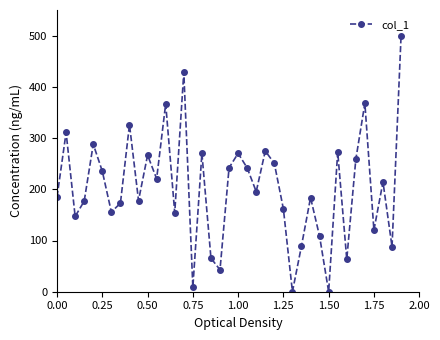

What is the maximum value shown in the chart?

500.0